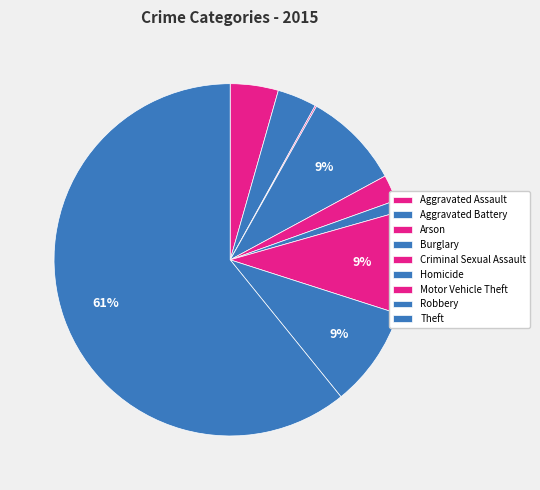

Which has a higher value, Aggravated Assault or Aggravated Battery?

Aggravated Assault